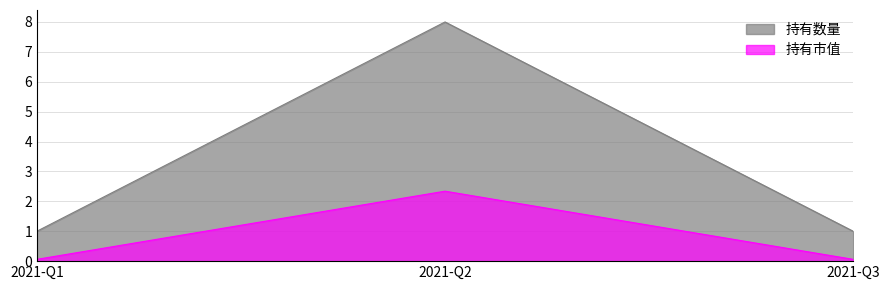

What are all the series names shown in the legend?

持有数量, 持有市值